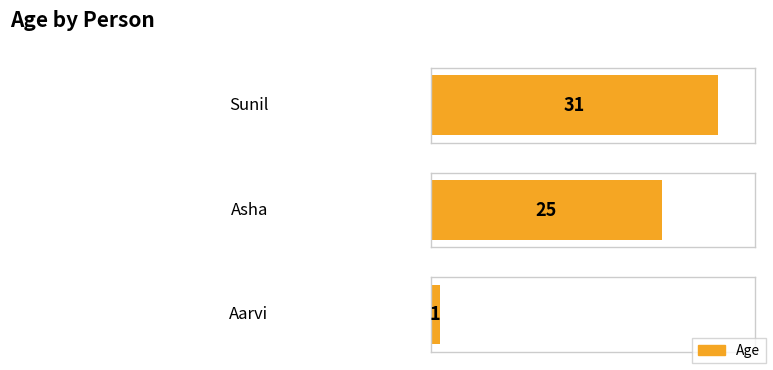

Rank the categories by value from lowest to highest.

Aarvi, Asha, Sunil